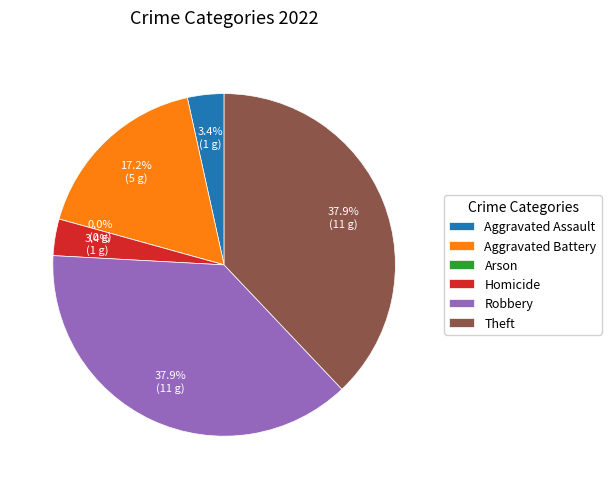

Rank the categories by value from highest to lowest.

Robbery, Theft, Aggravated Battery, Aggravated Assault, Homicide, Arson